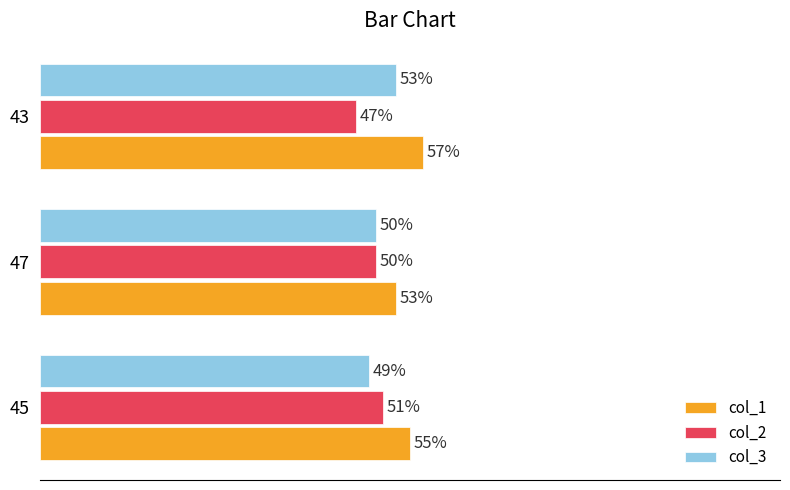

Which series has the largest total across all categories?

col_1